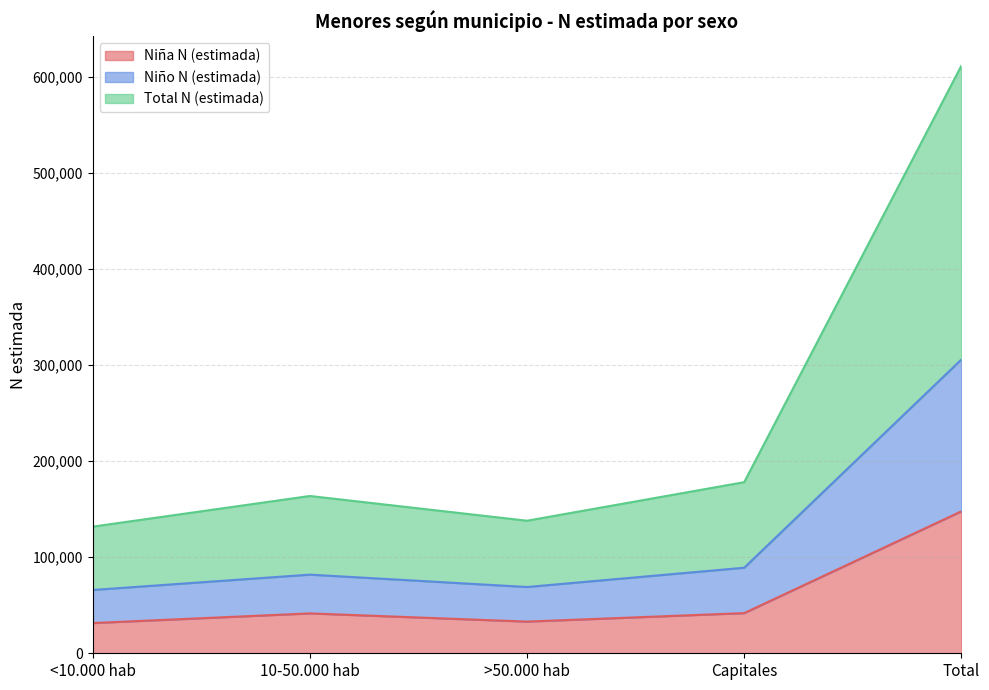

True or false: Niña N (estimada) has more than 1 points higher than both neighbors.

False